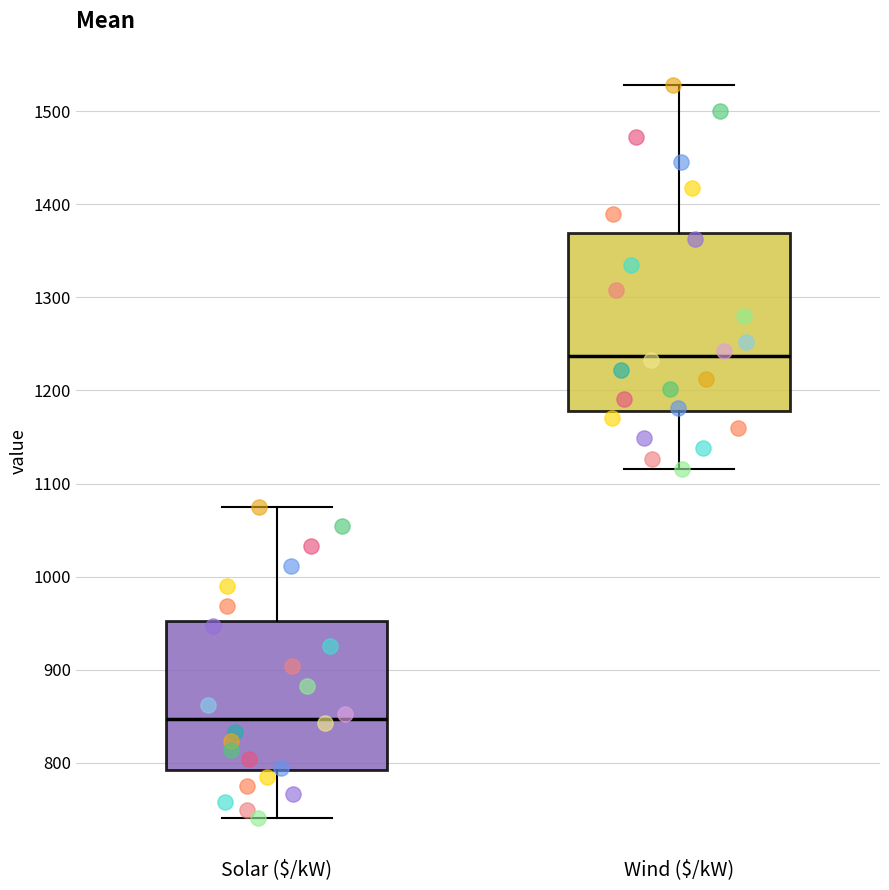

Which box is the tallest, from its lower edge to its upper edge?

Wind ($/kW)